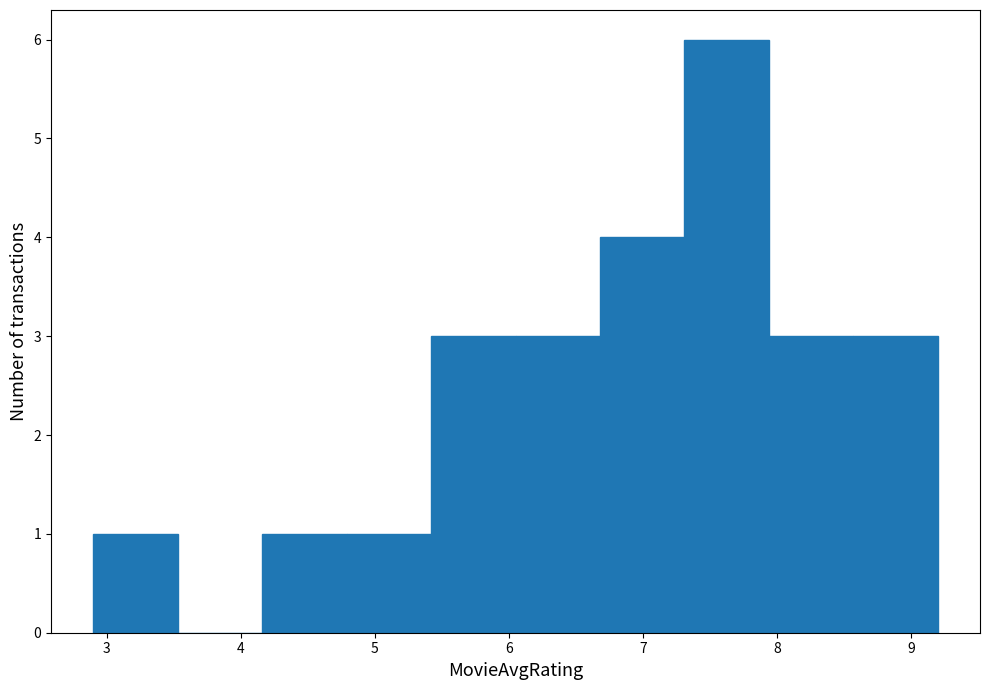

Reading left to right, list every bar in this chart as the range it spans on the x-axis followed by its height. Neither the bar edges nor the heights are printed on the chart, so give them approximately, as read against the axes.

2.90 to 3.53: 1
3.53 to 4.16: 0
4.16 to 4.79: 1
4.79 to 5.42: 1
5.42 to 6.05: 3
6.05 to 6.68: 3
6.68 to 7.31: 4
7.31 to 7.94: 6
7.94 to 8.57: 3
8.57 to 9.20: 3